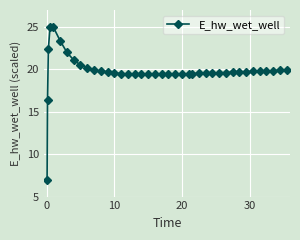

What is the value of the 23rd point from the left?

19.4